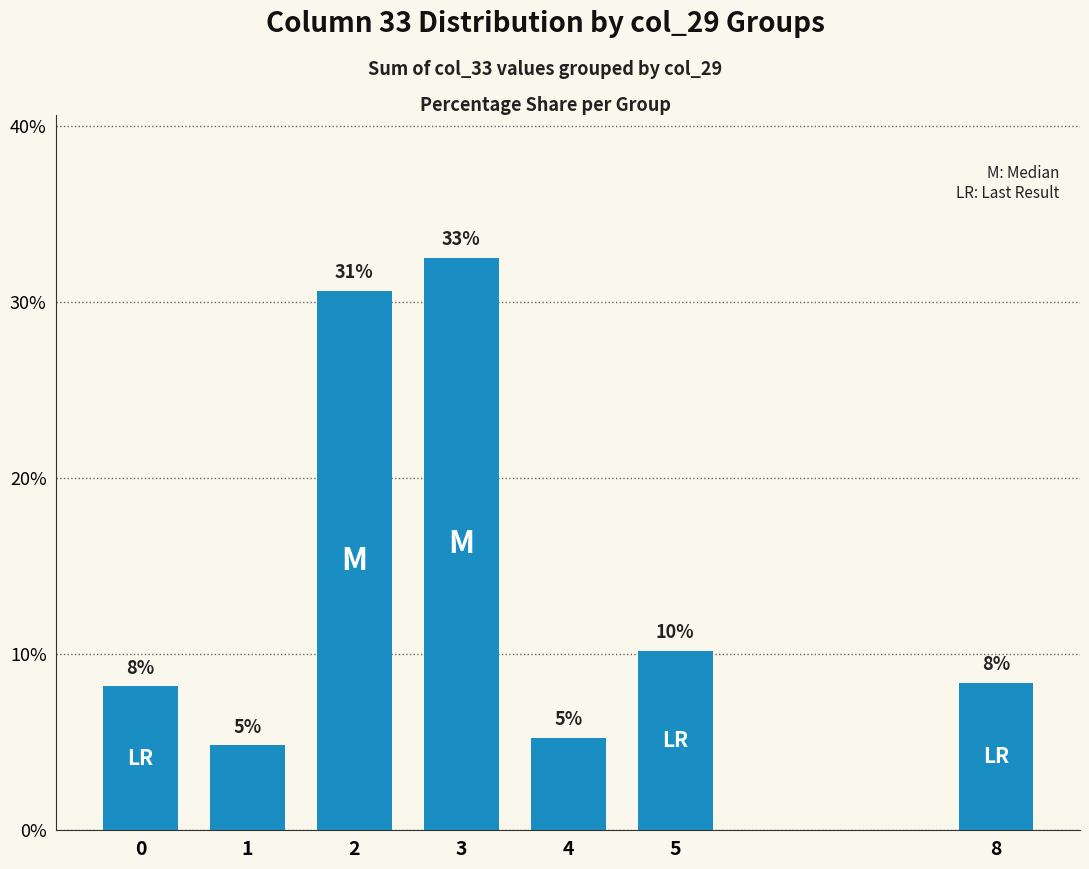

What is the difference between the second highest and second lowest values?

25.4